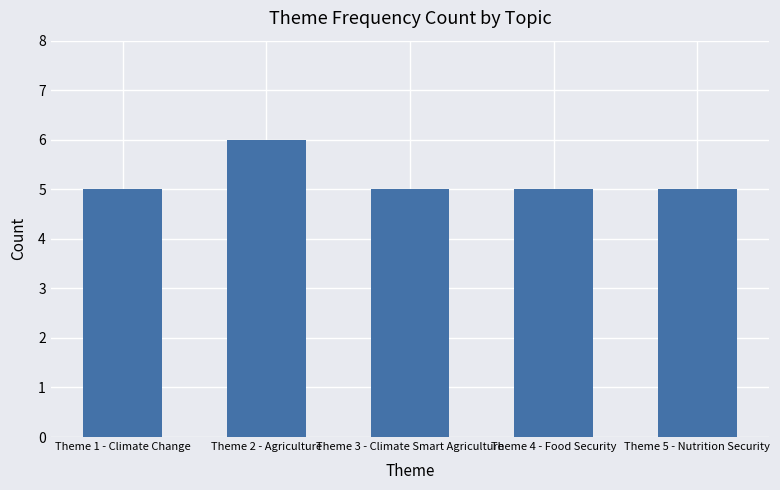

What is the maximum value shown in the chart?

6